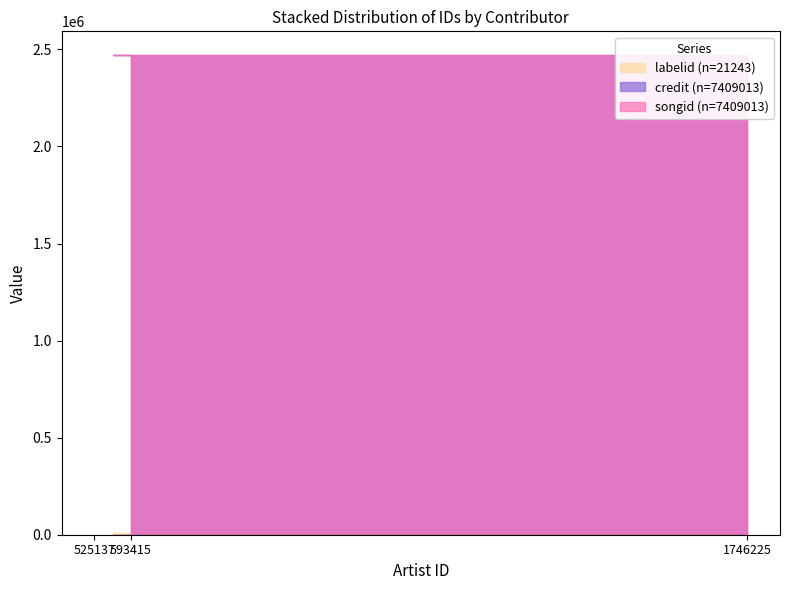

Is it true that labelid equals 10706 at 1746225?

False